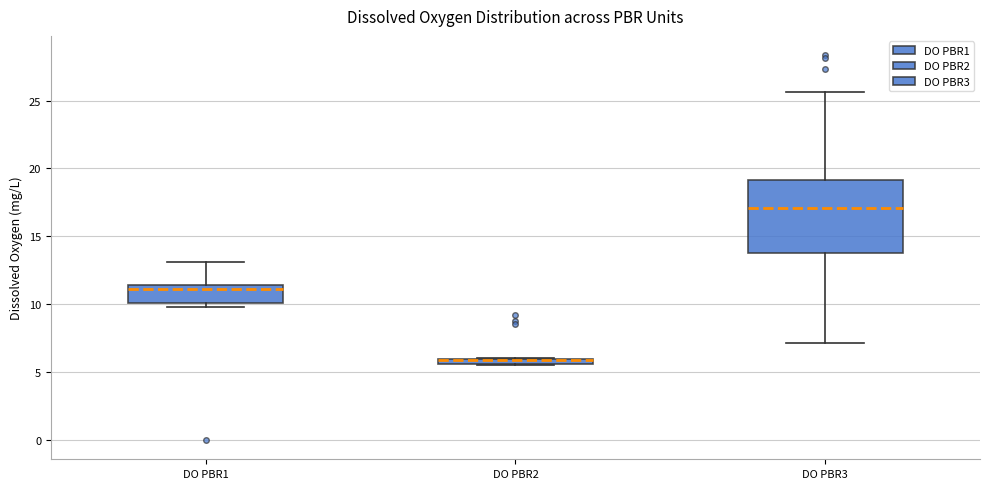

Which box is the tallest, from its lower edge to its upper edge?

DO PBR3